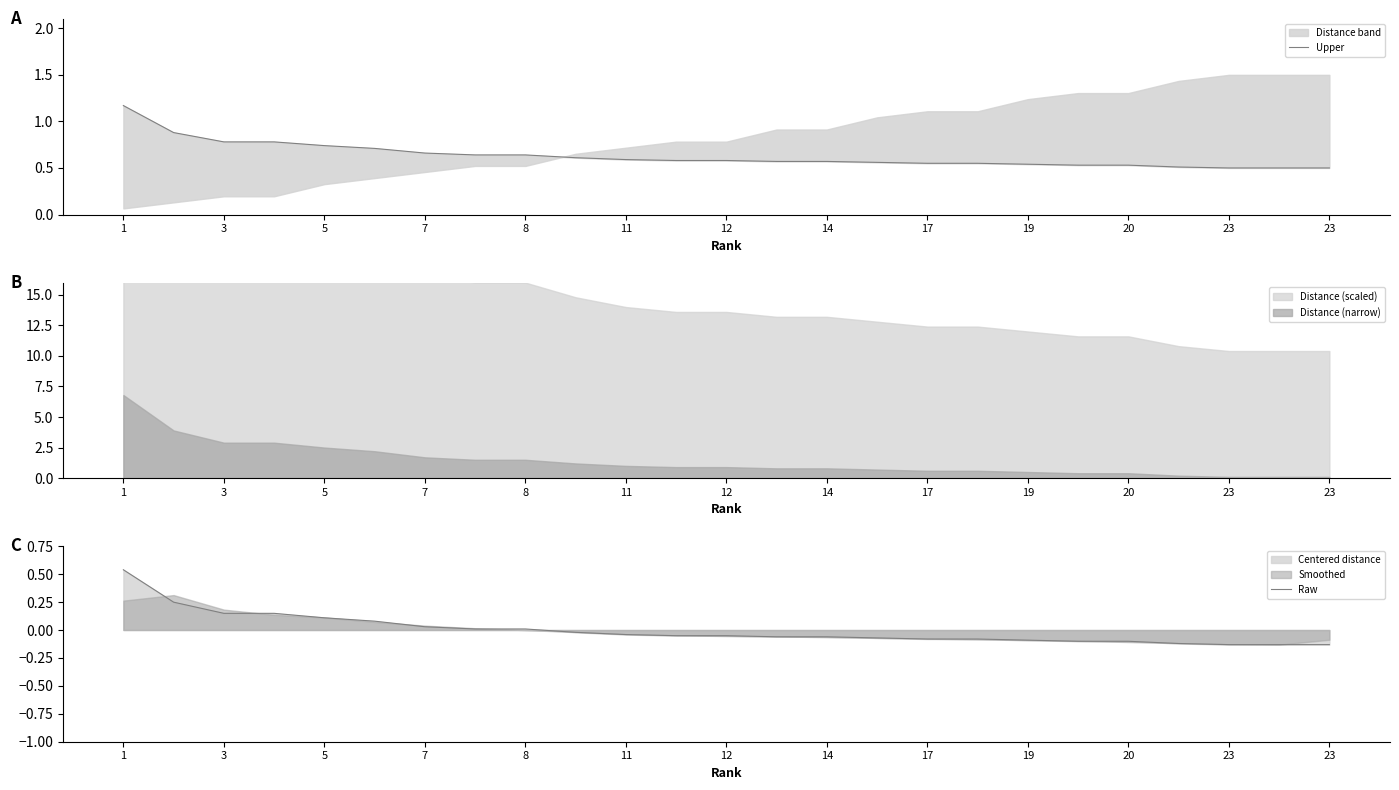

At which label does Raw first exceed 0?

1